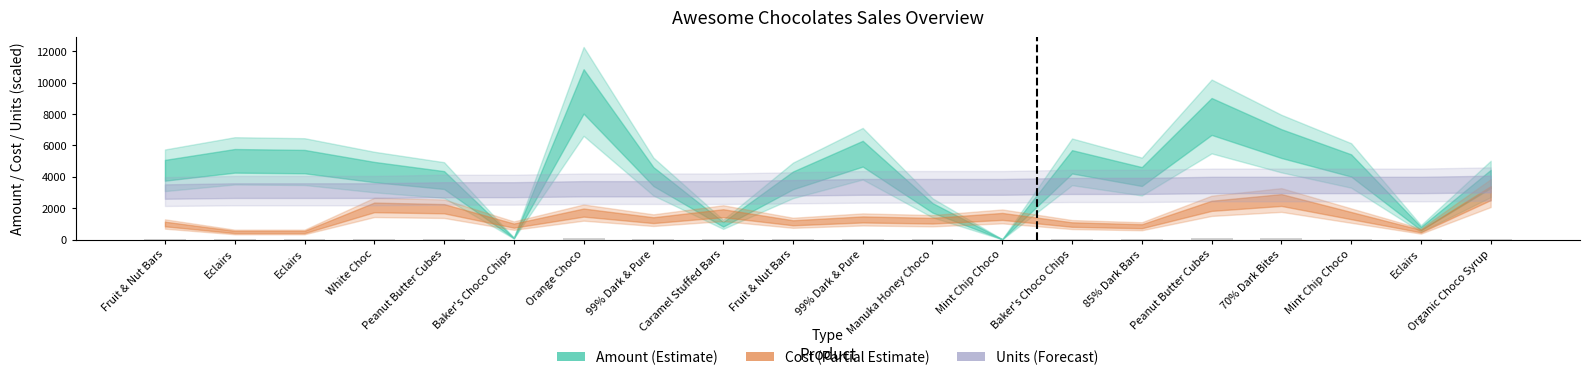

What is the sum of all values?

1007.0